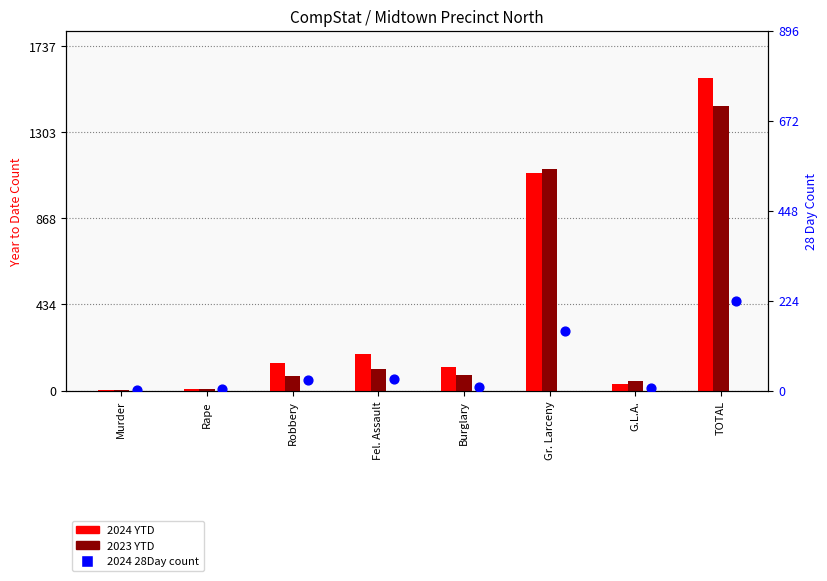

At how many categories does at least one series exceed 381?

2